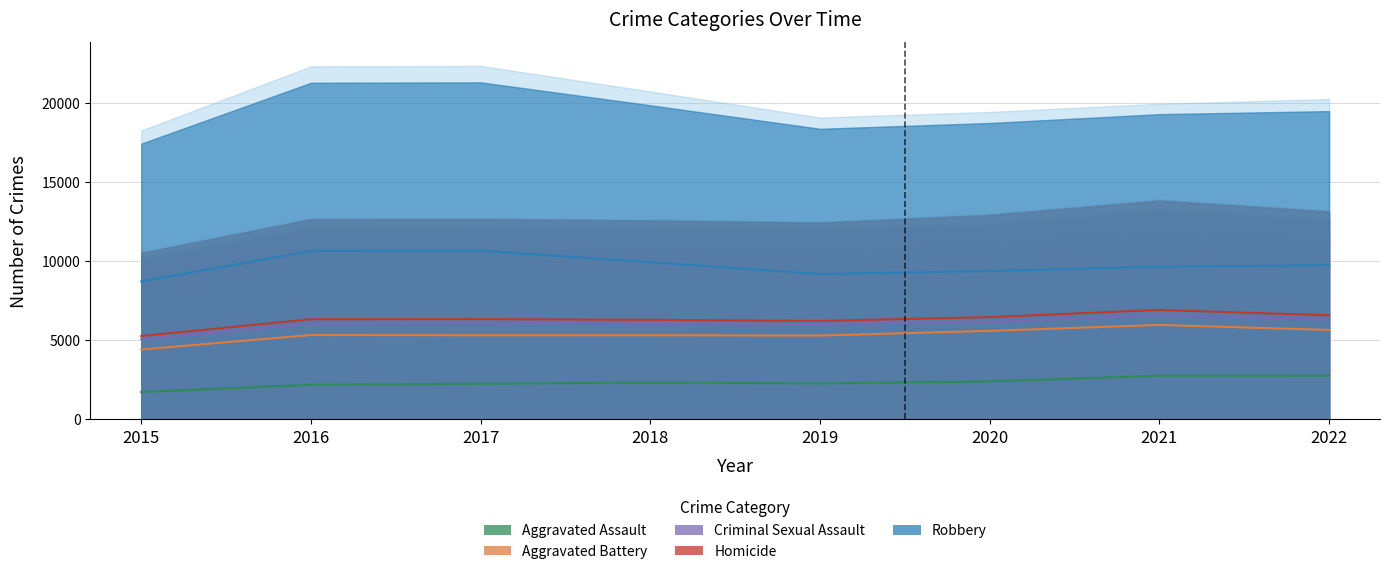

True or false: Homicide and Robbery cross at least once.

False